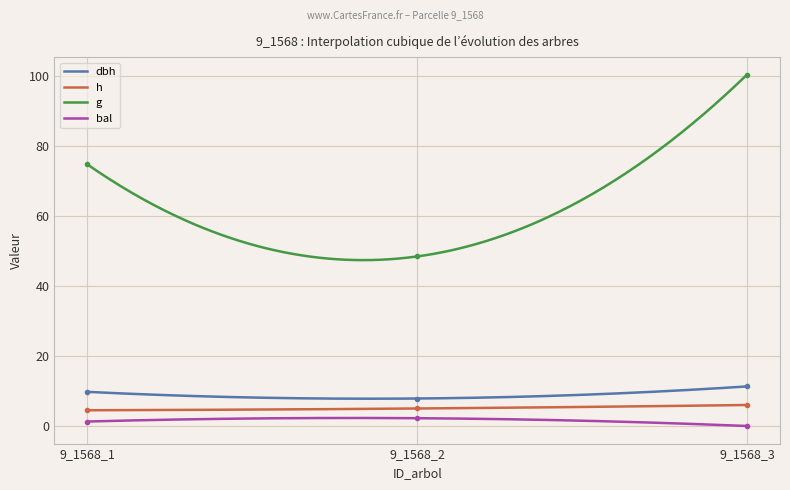

What is the difference between the highest and lowest values at 9_1568_3?

100.3